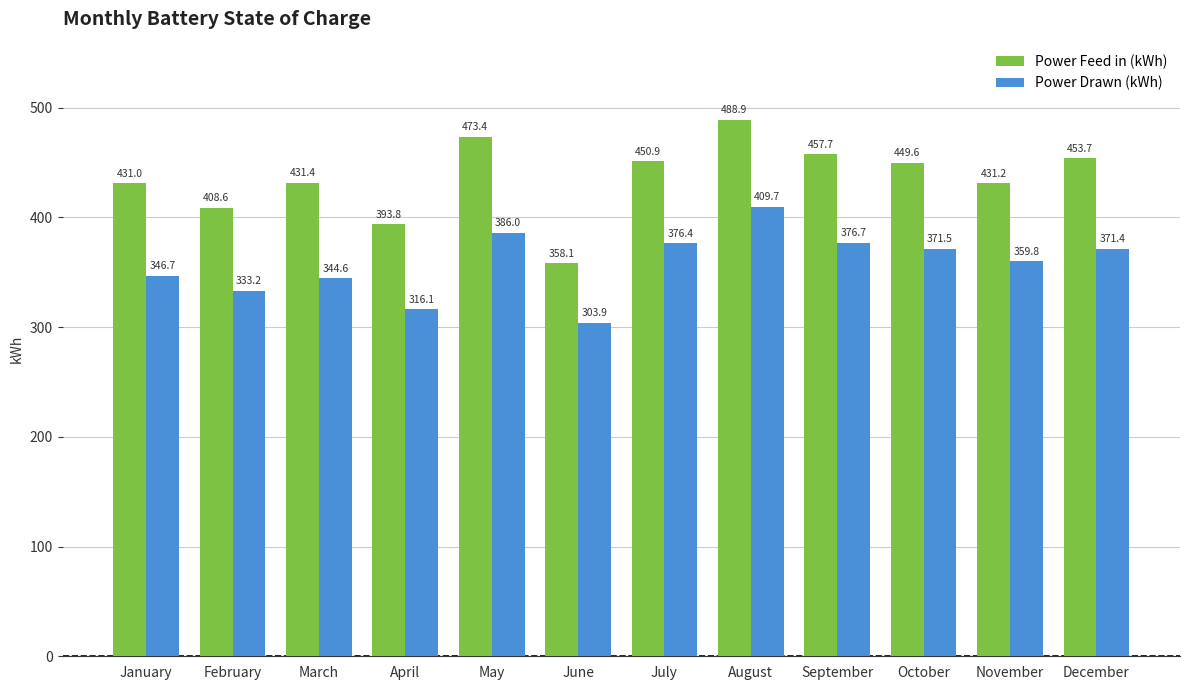

Rank the series at September from highest to lowest value.

Power Feed in (kWh), Power Drawn (kWh)